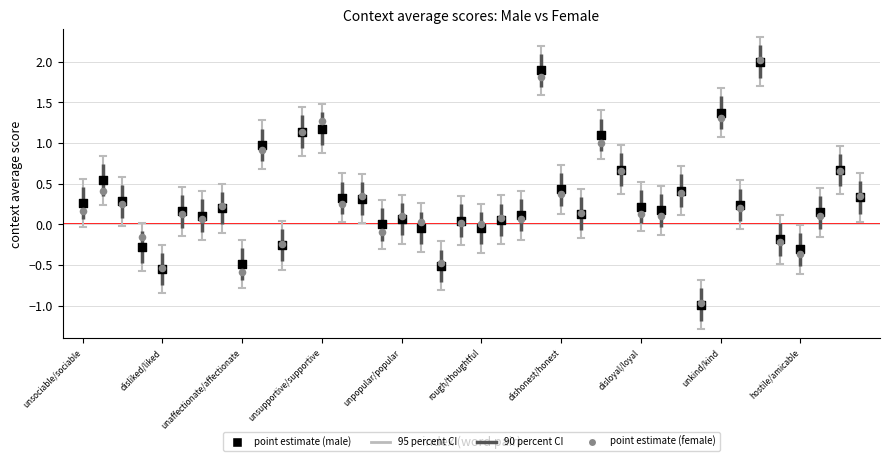

Which series has the largest Y range (max minus min)?

point estimate (female)